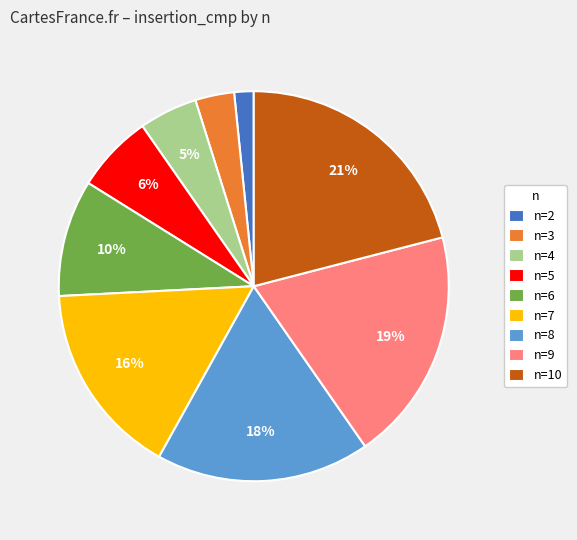

Is it true that n=10 is 29% of the pie?

False